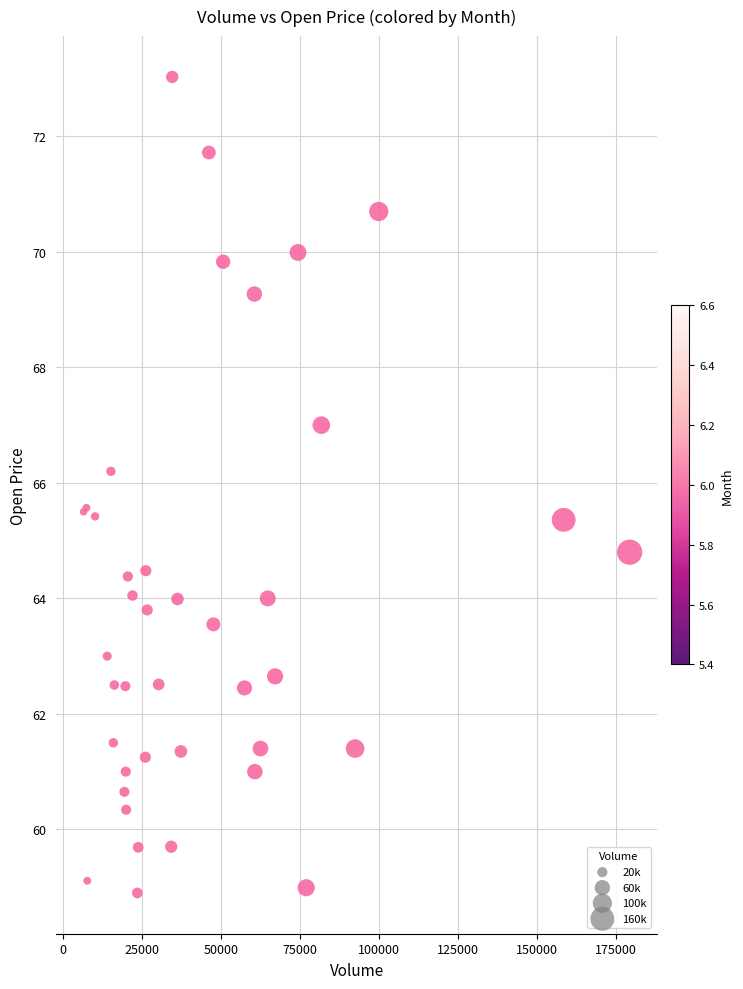

What Y value in the scatter plot is closest to 65?

64.8